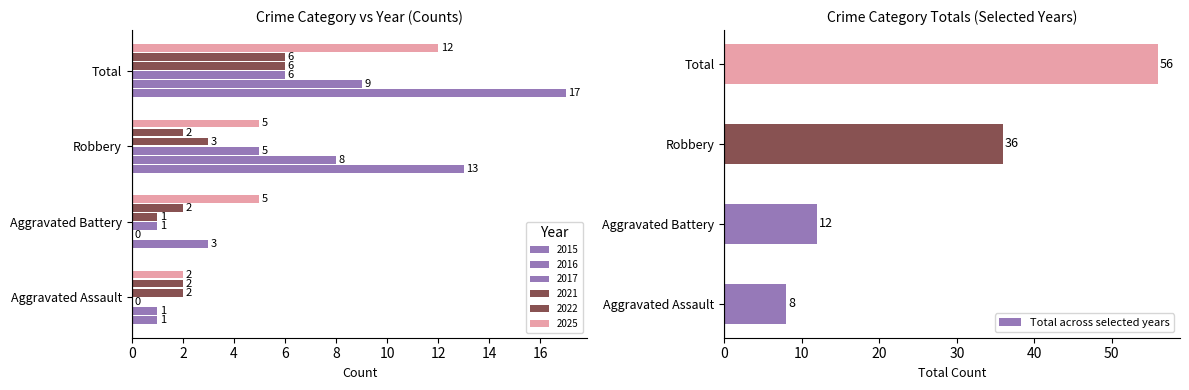

Is it true that Total across selected years equals 6 at Aggravated Battery?

False